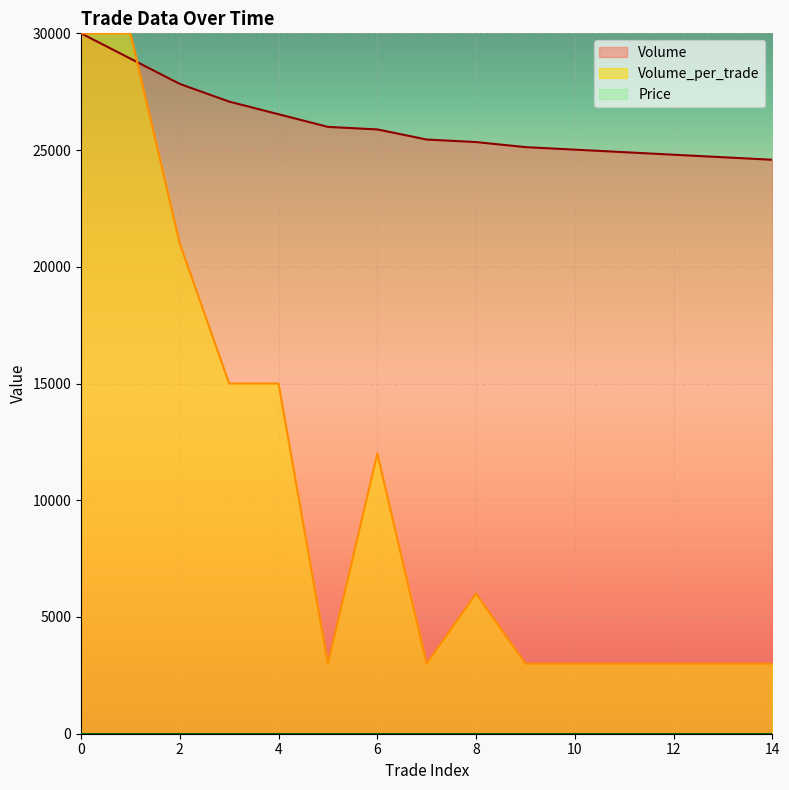

Is it true that Volume equals 24909.7 at 11?

True